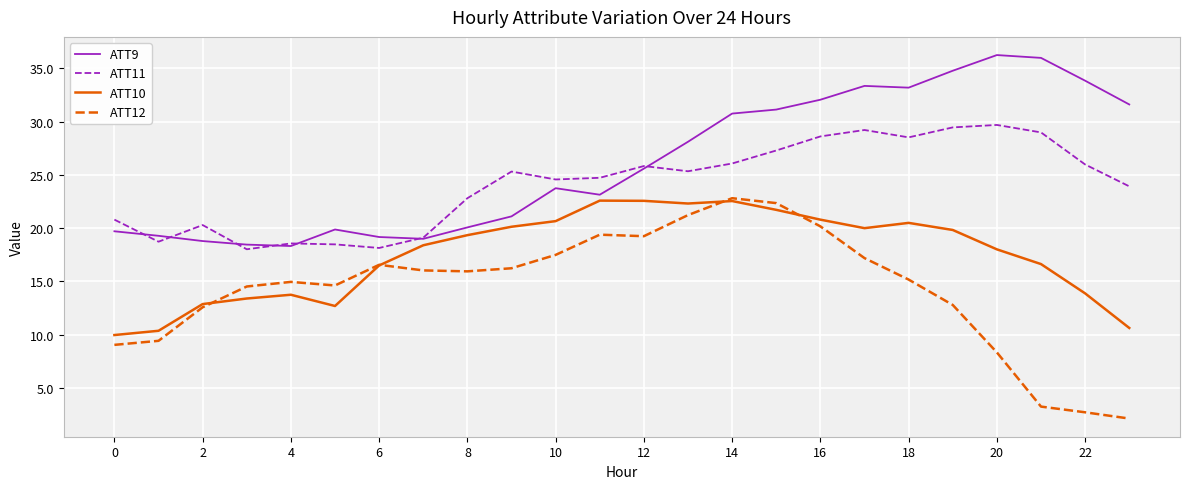

True or false: ATT9 and ATT12 intersect in this chart.

False